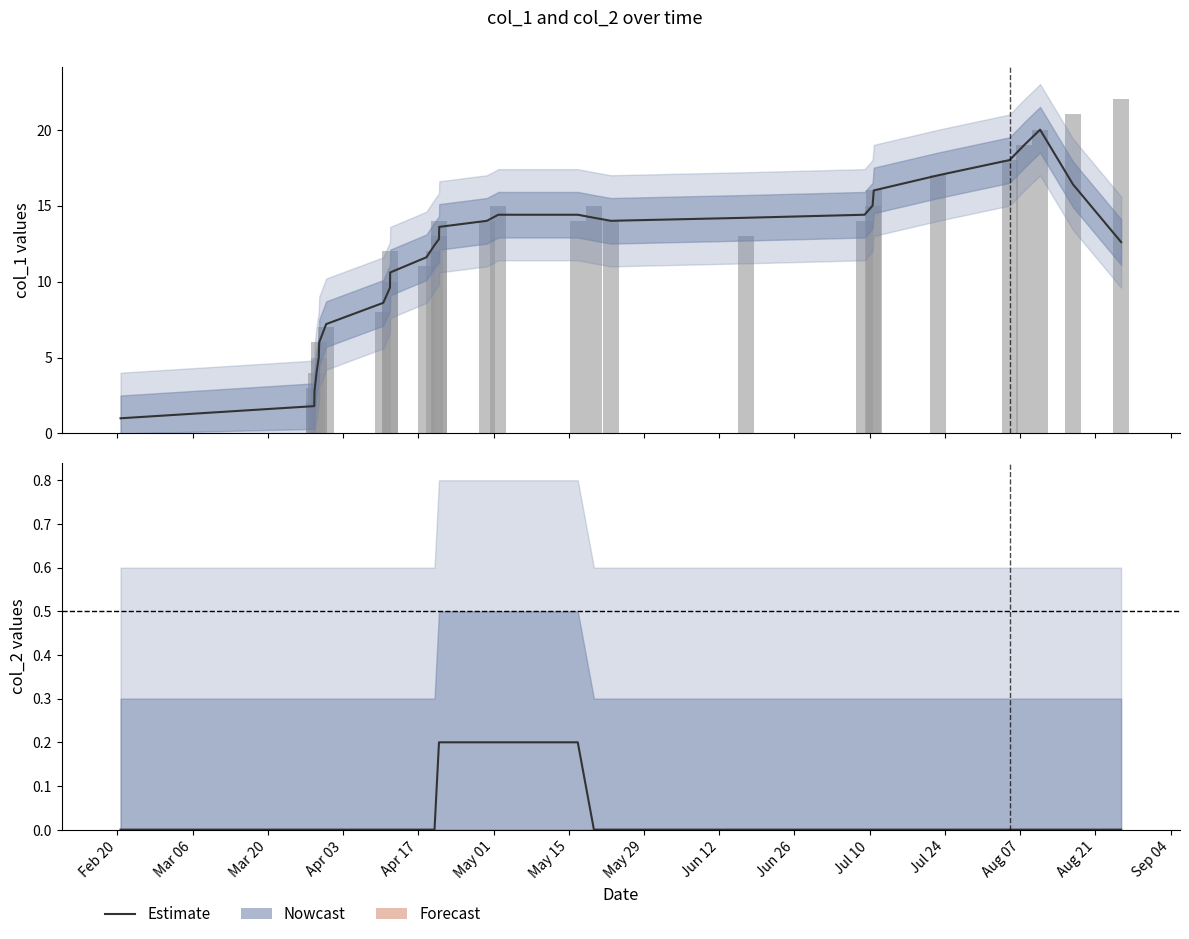

Does the chart contain any negative values?

No